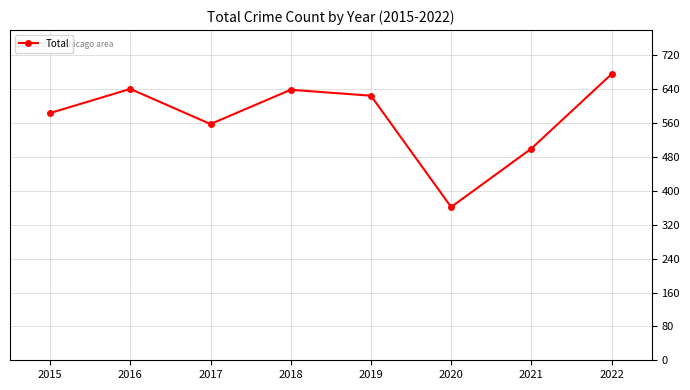

What is the greatest value displayed?

676